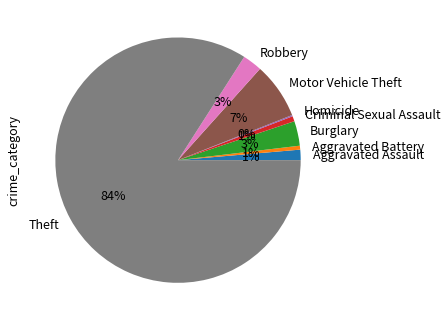

What is the largest slice in the pie chart?

Theft